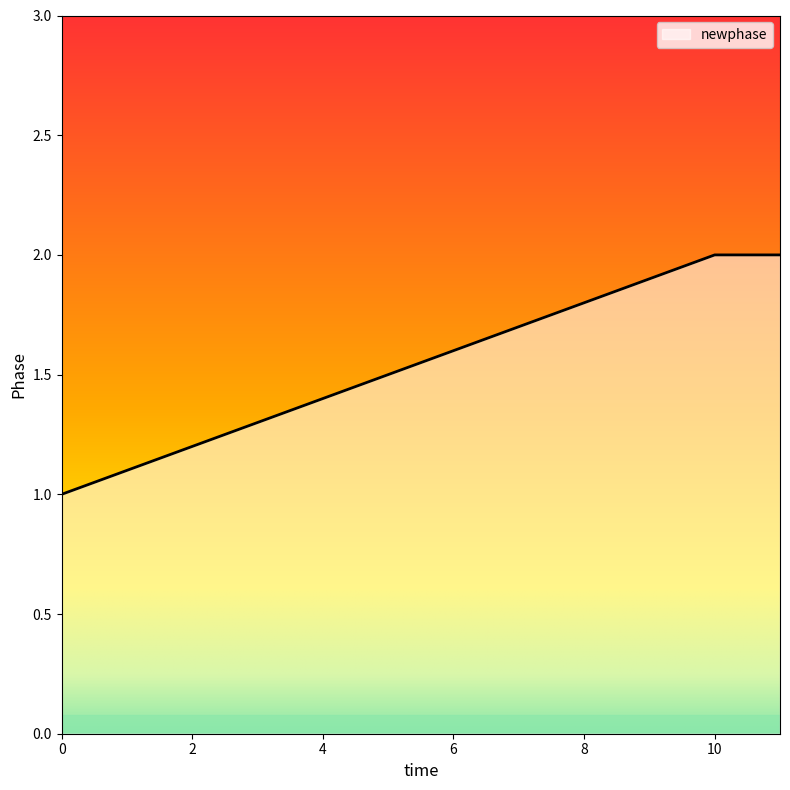

How many values are below 2?

1